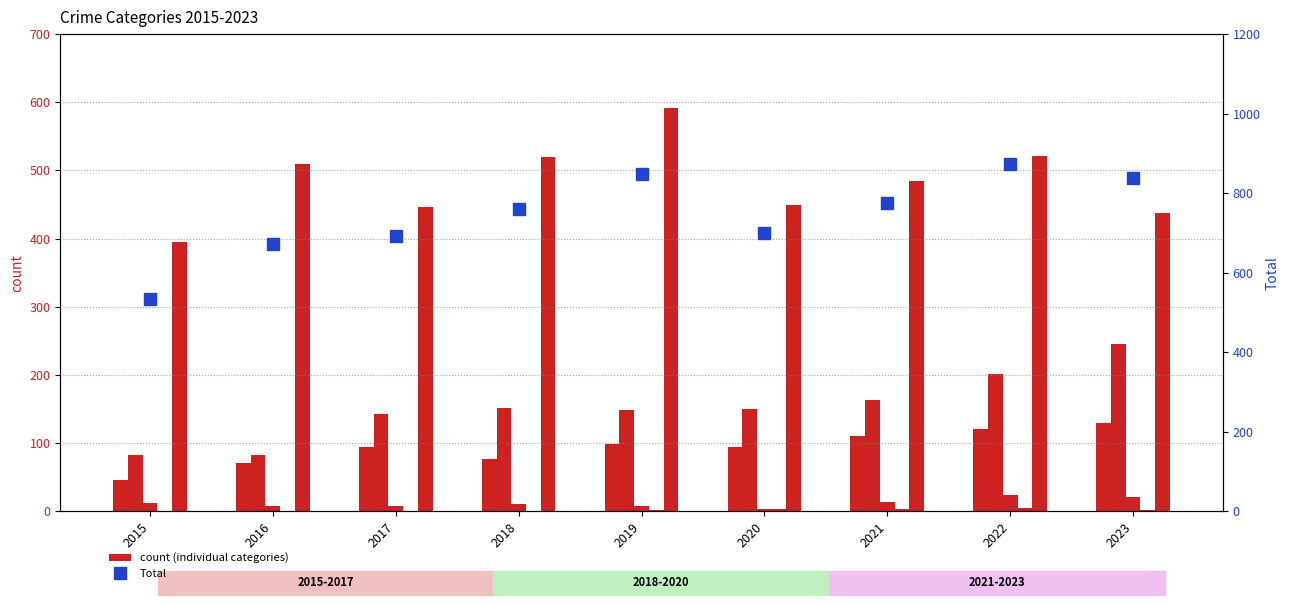

Which category has the highest value in the Criminal Sexual Assault series?

2022